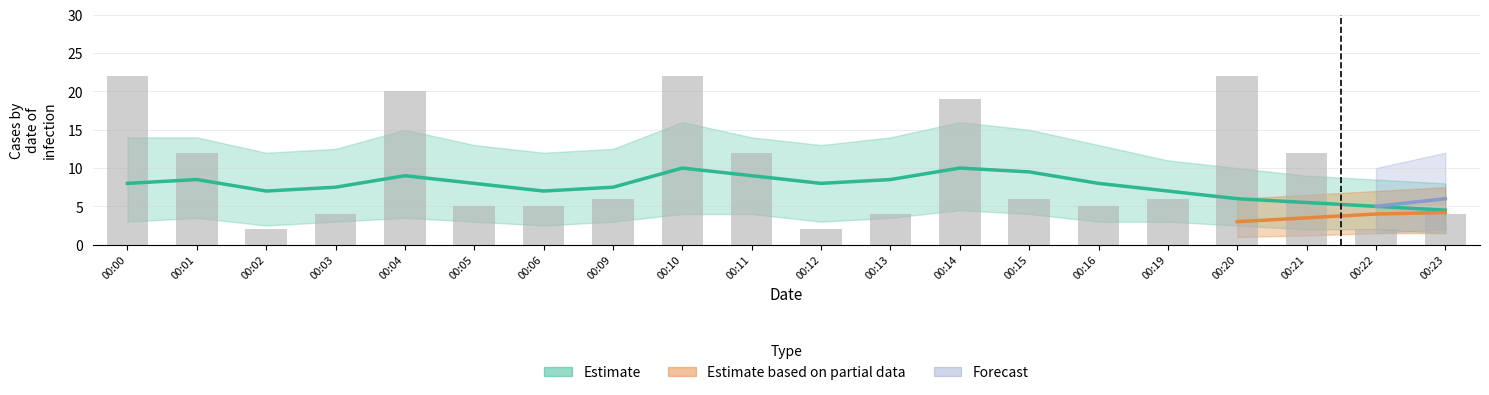

What is the sum of the values at 00:20 and 00:00?

44